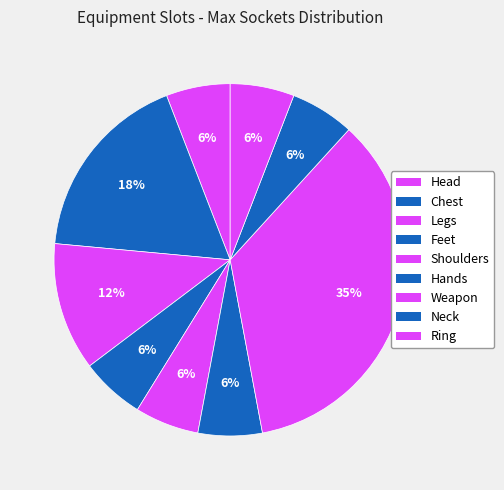

What is the largest slice in the pie chart?

Weapon